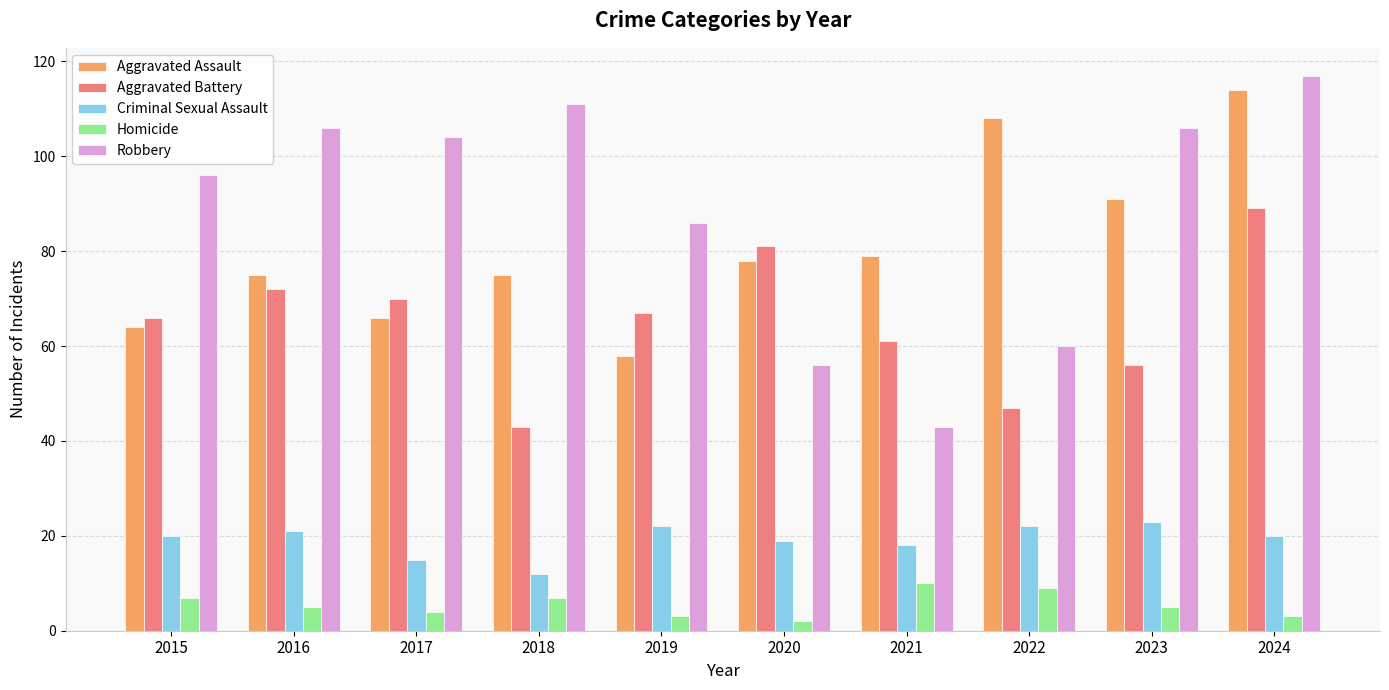

What is the value of the Homicide bar at the 4th from the left?

7